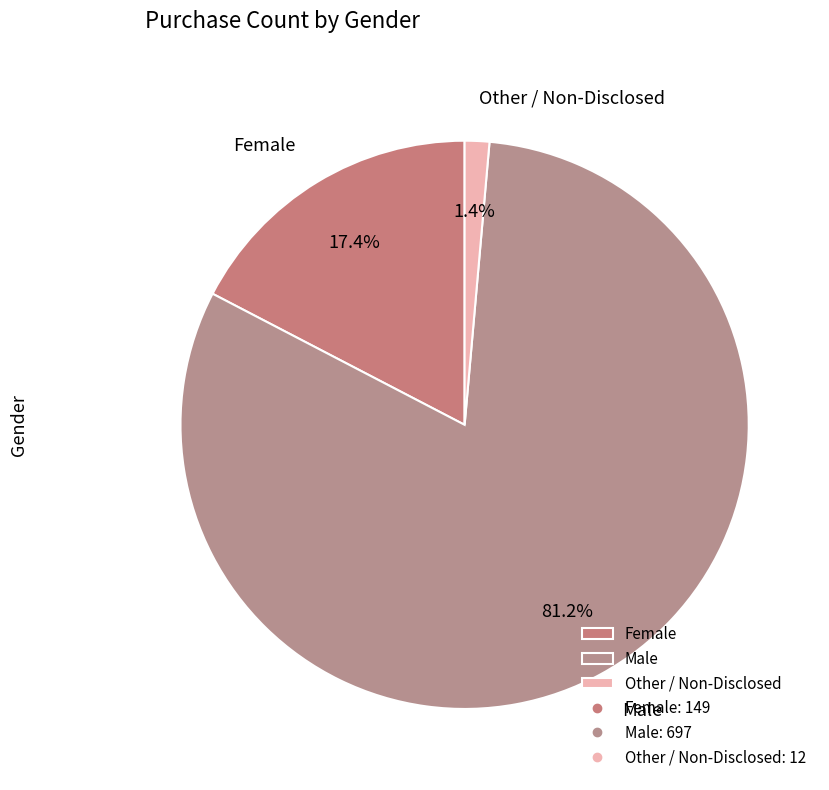

Which slice is the largest?

Male